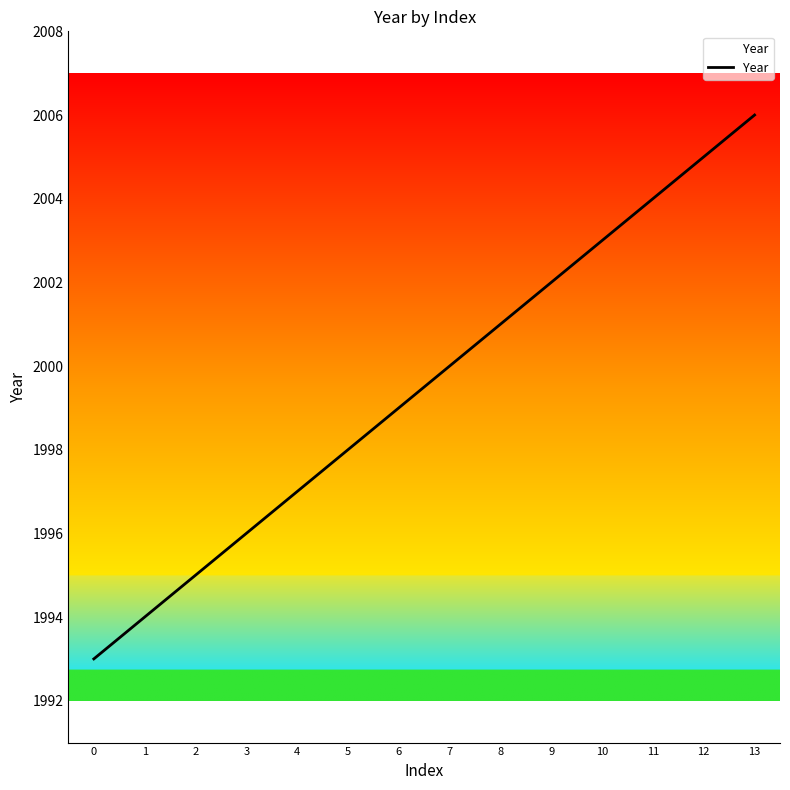

What is the value of the 1st point from the left?

1993